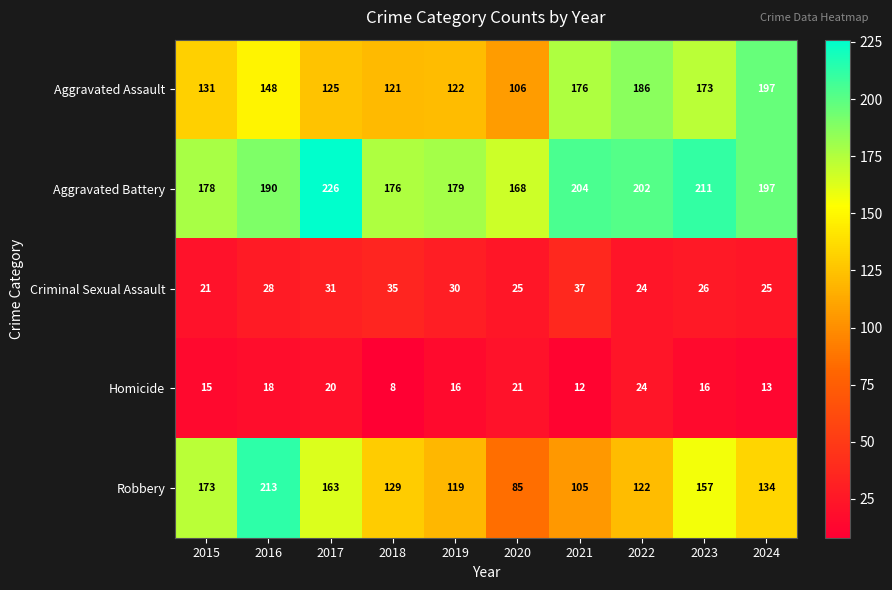

The value of Homicide at 2022 is 24. True or false?

True